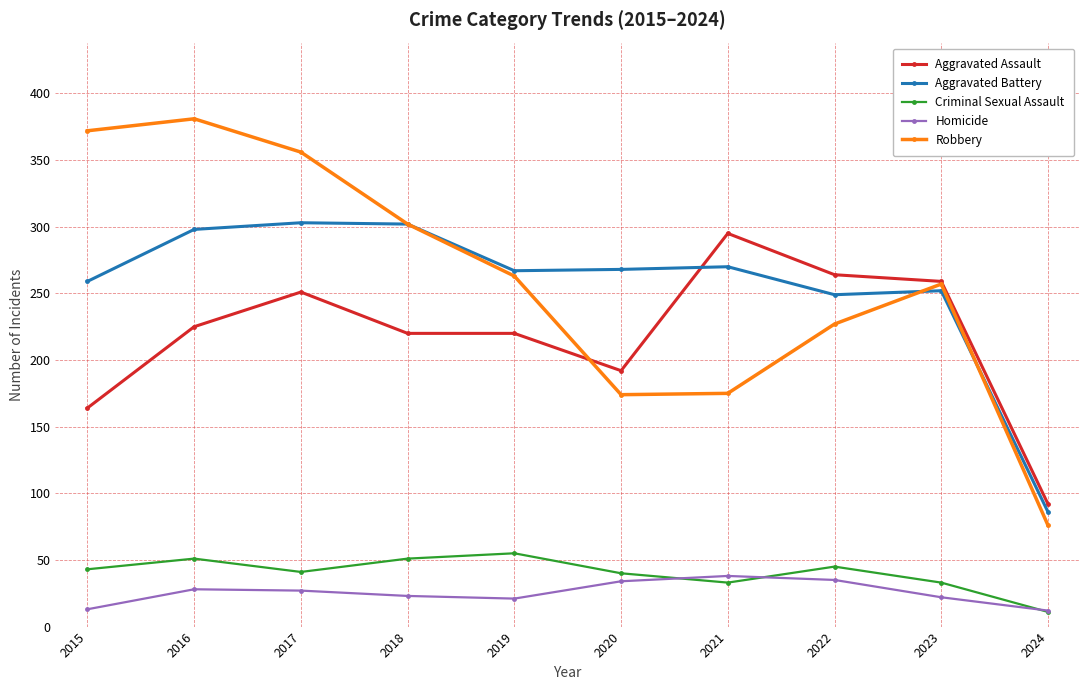

At which label does Aggravated Assault reach its peak?

2021